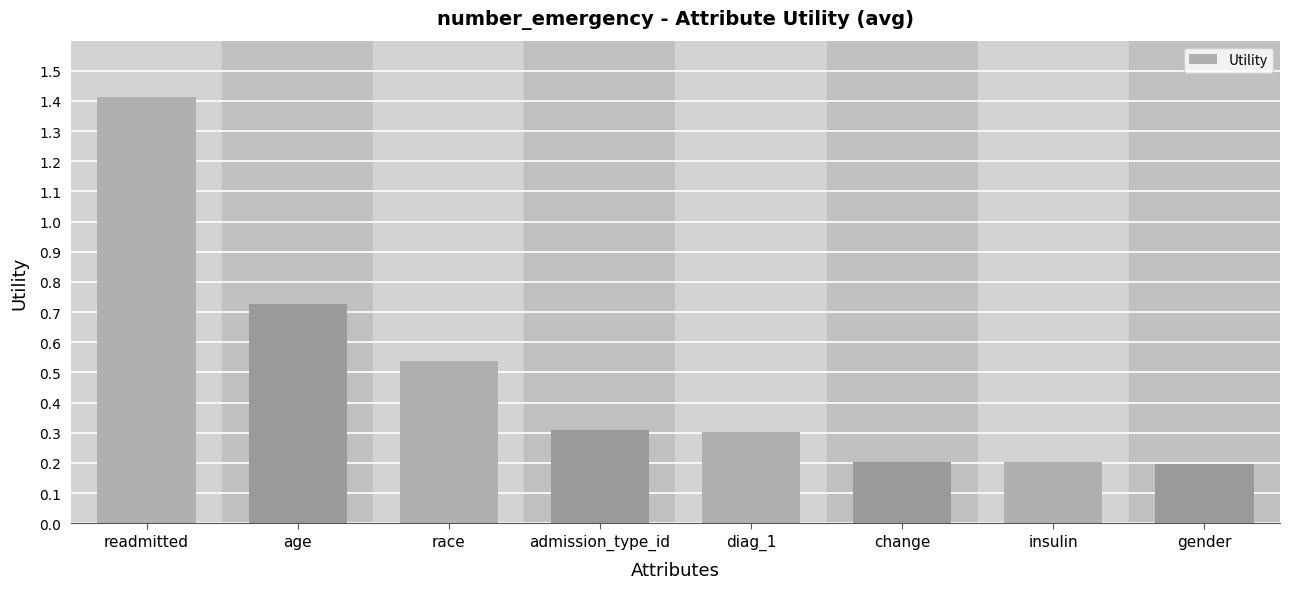

What is the greatest value displayed?

1.4